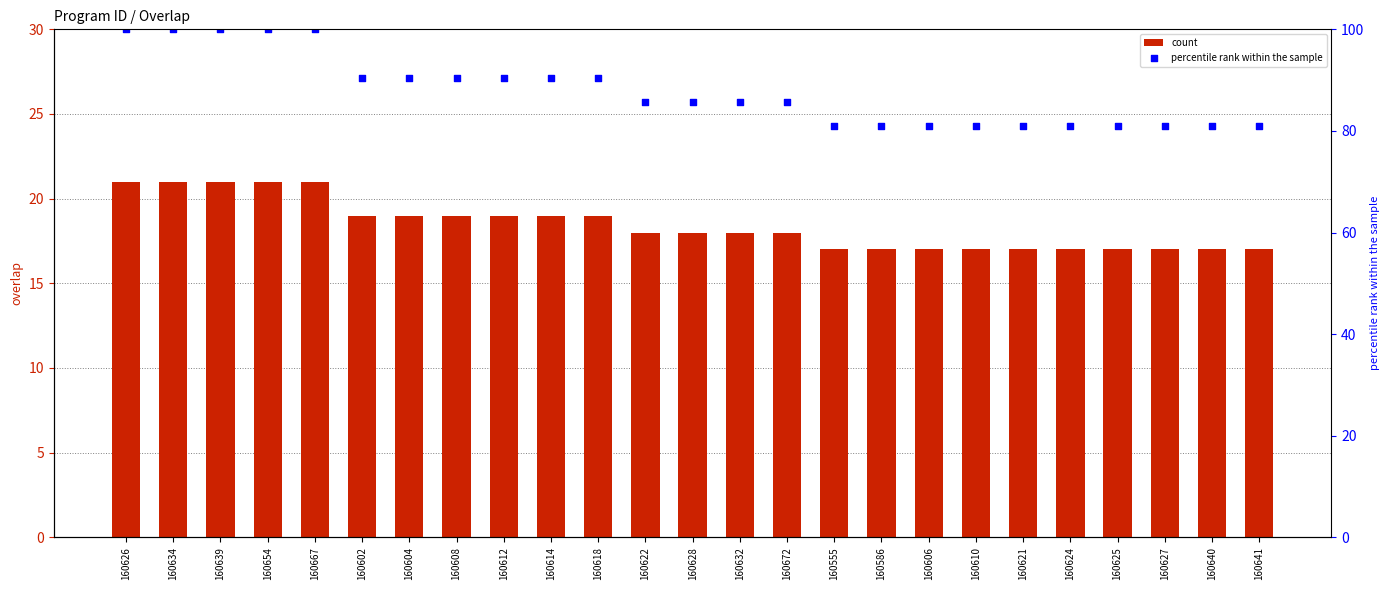

What is the total value across all series at 160639?

121.0